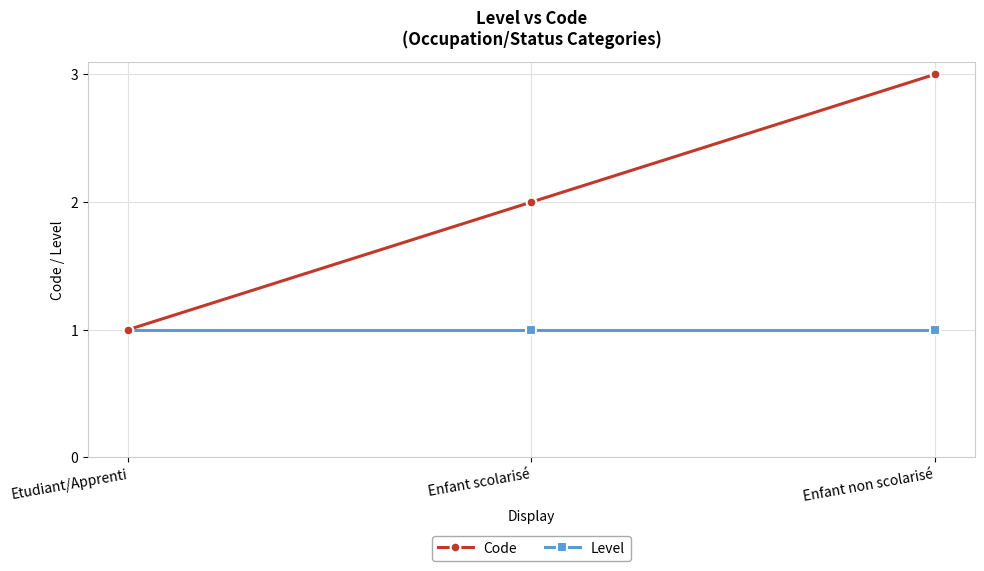

What is the total value across all series at Etudiant/Apprenti?

2